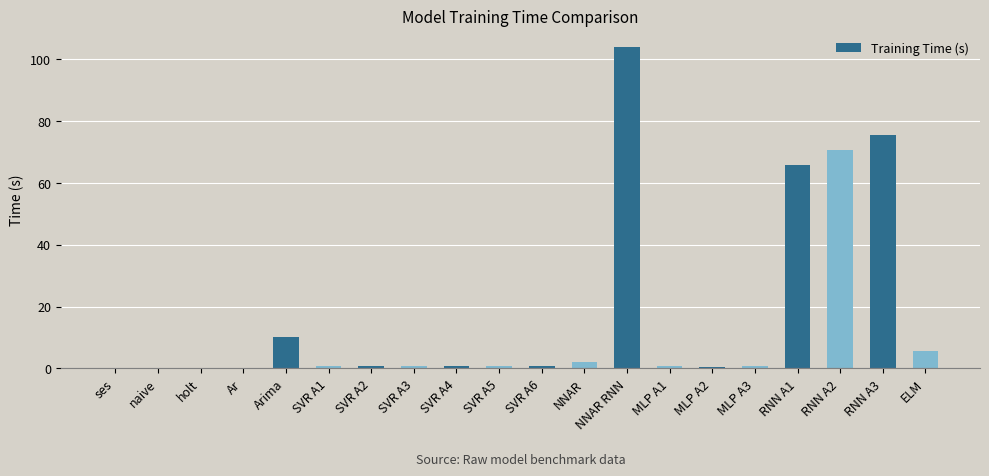

What is the sum of all values?

339.6